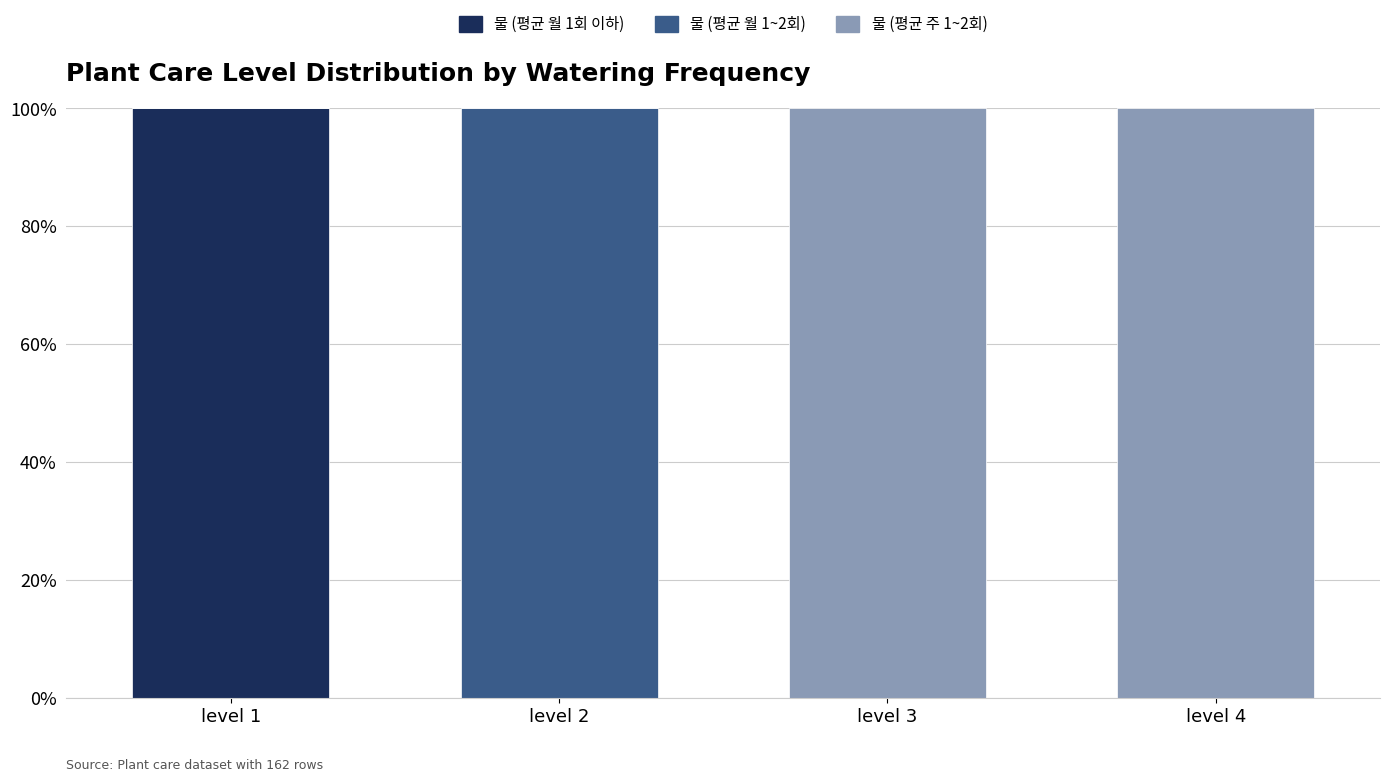

The 물 (평균 월 1회 이하) series shows 0 at level 2. True or false?

True